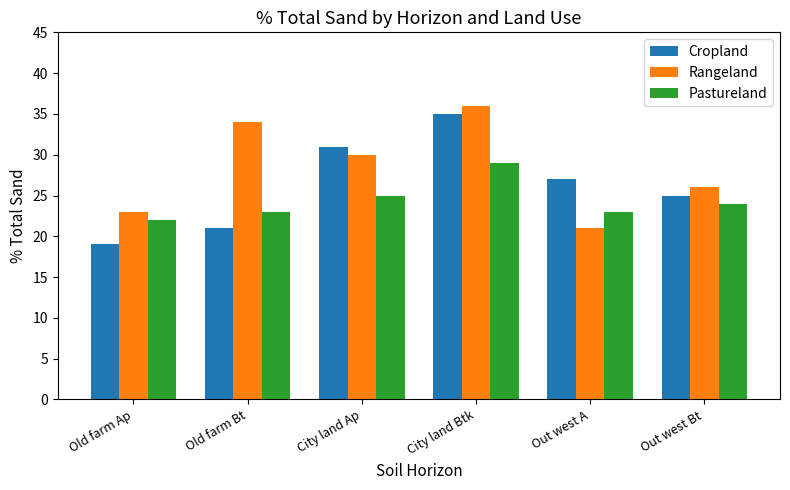

Which series has the largest total across all categories?

Rangeland